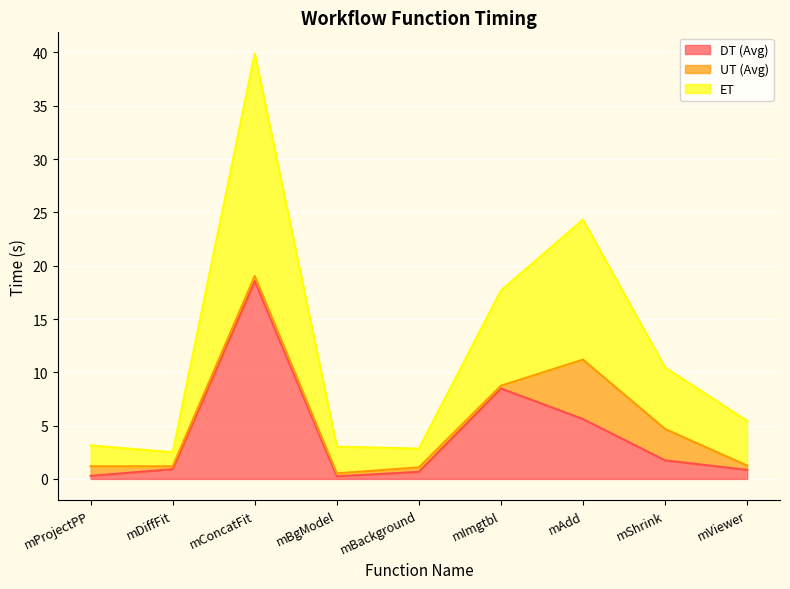

Is the value of ET at mConcatFit greater than the value of DT (Avg) at mImgtbl?

Yes